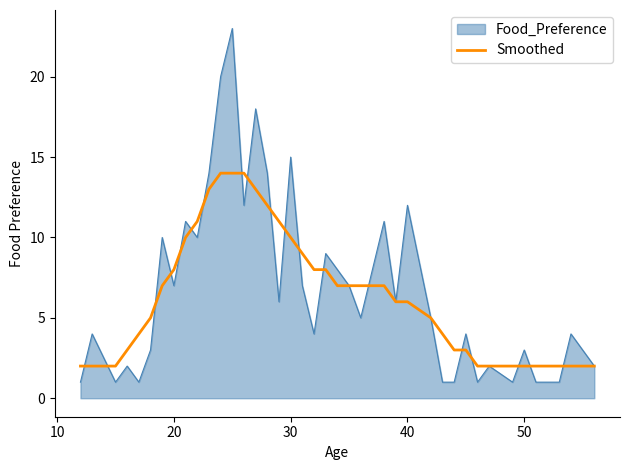

Which series has the largest range (max minus min)?

Food_Preference